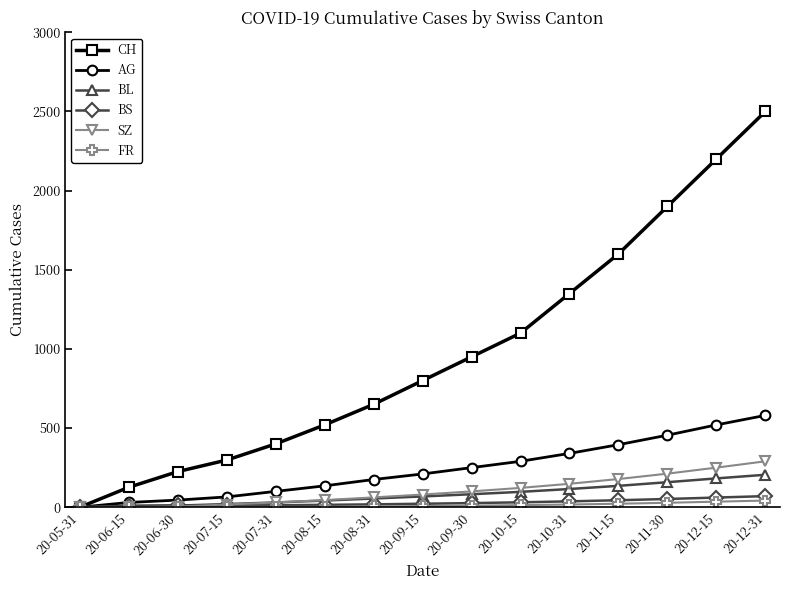

Is the value of SZ at 20-07-31 greater than the value of BL at 20-08-31?

No